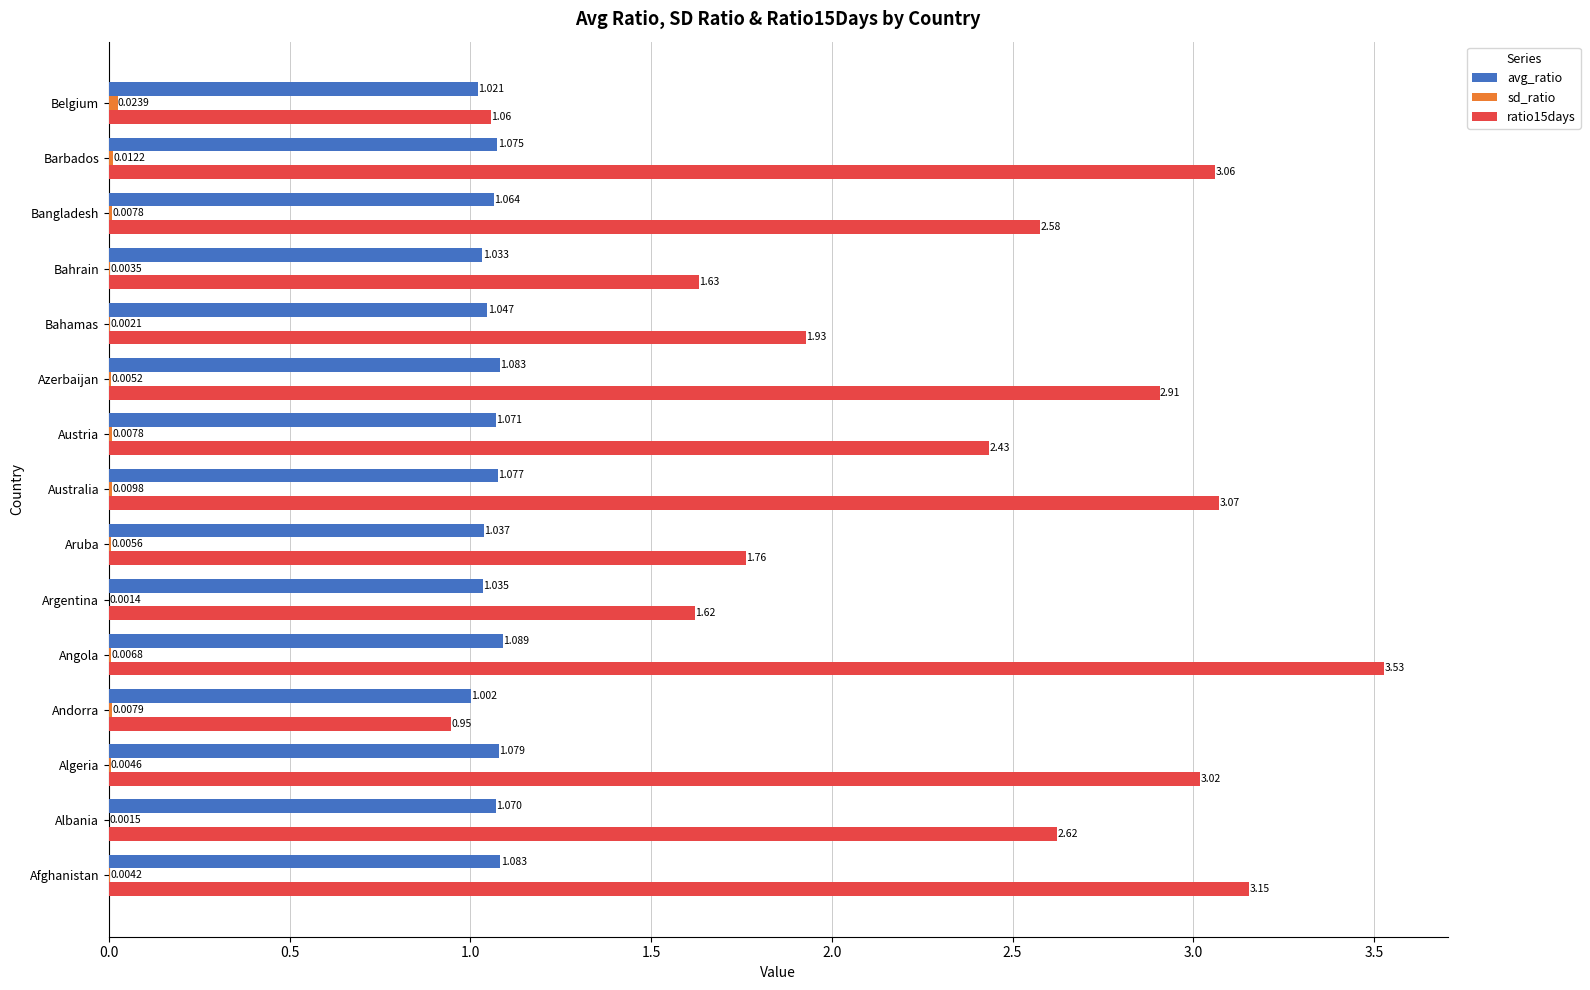

Which series has the largest total across all categories?

ratio15days